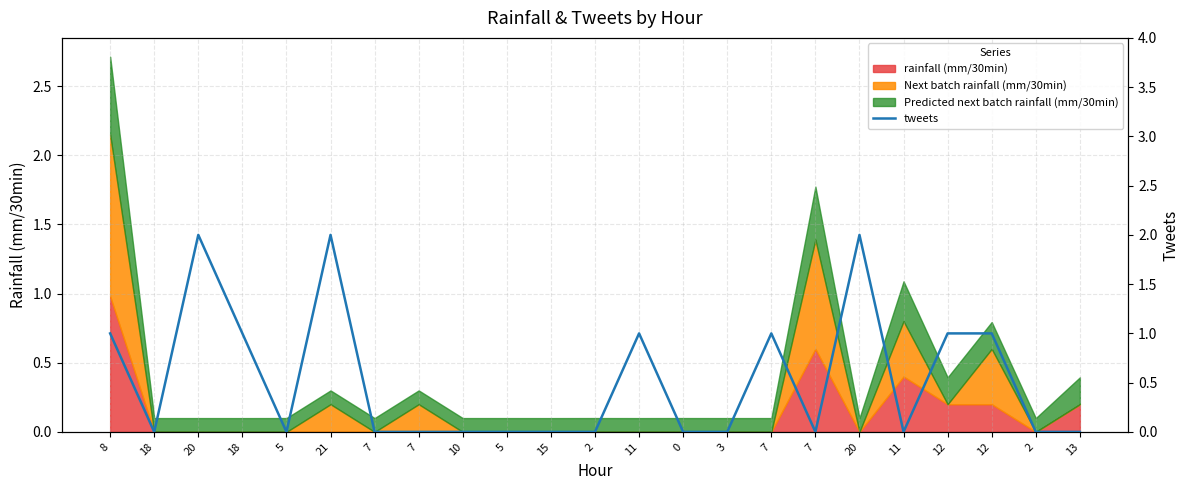

Read the value at 12.

1